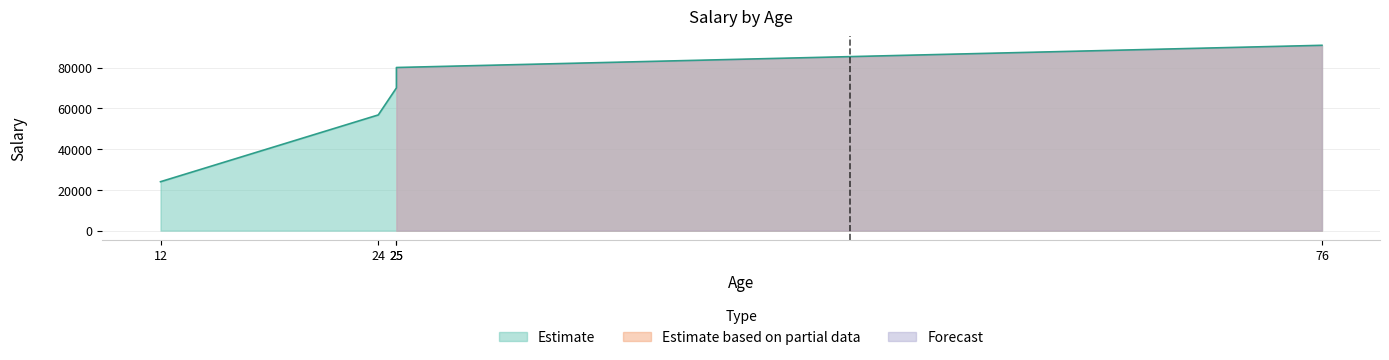

How many categories are shown in the chart?

5